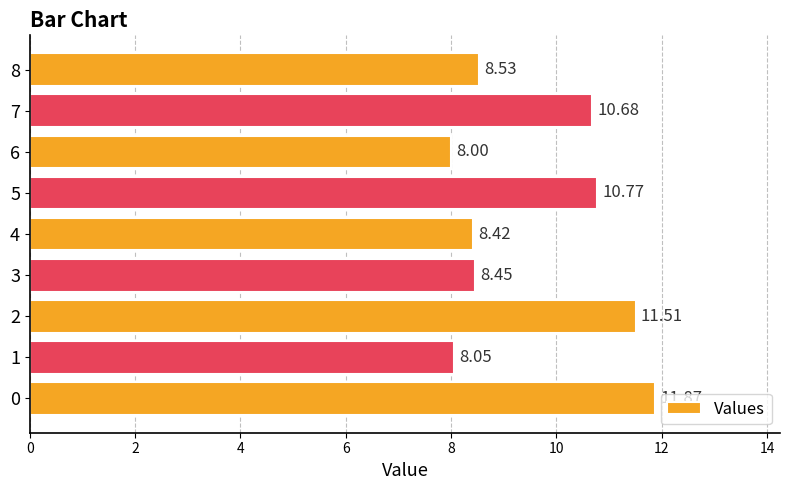

What is the difference between the maximum and minimum values?

3.9